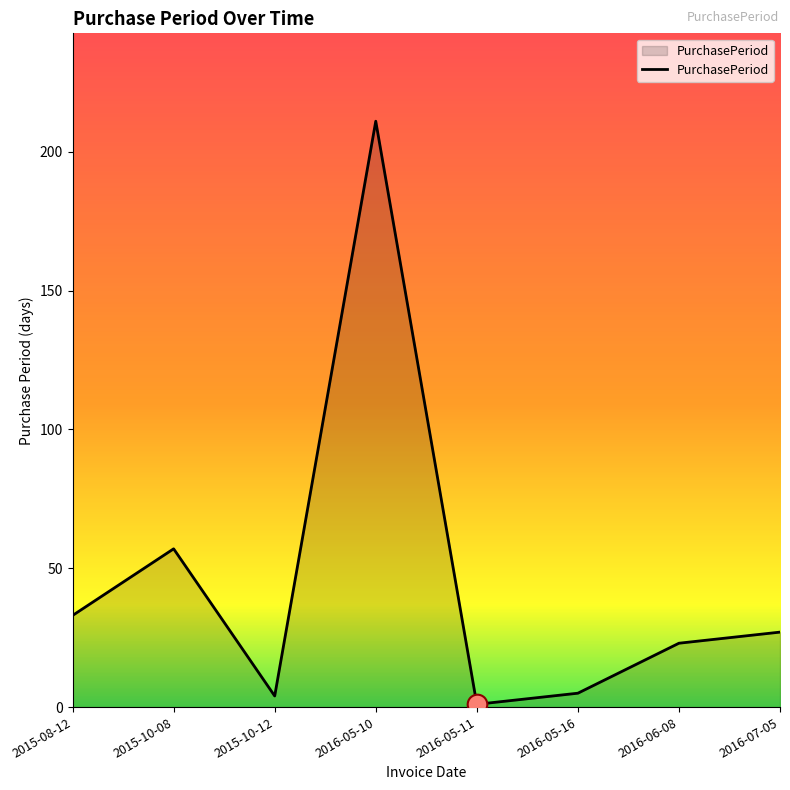

What is the change in value from 2015-10-08 to 2016-05-11?

-56